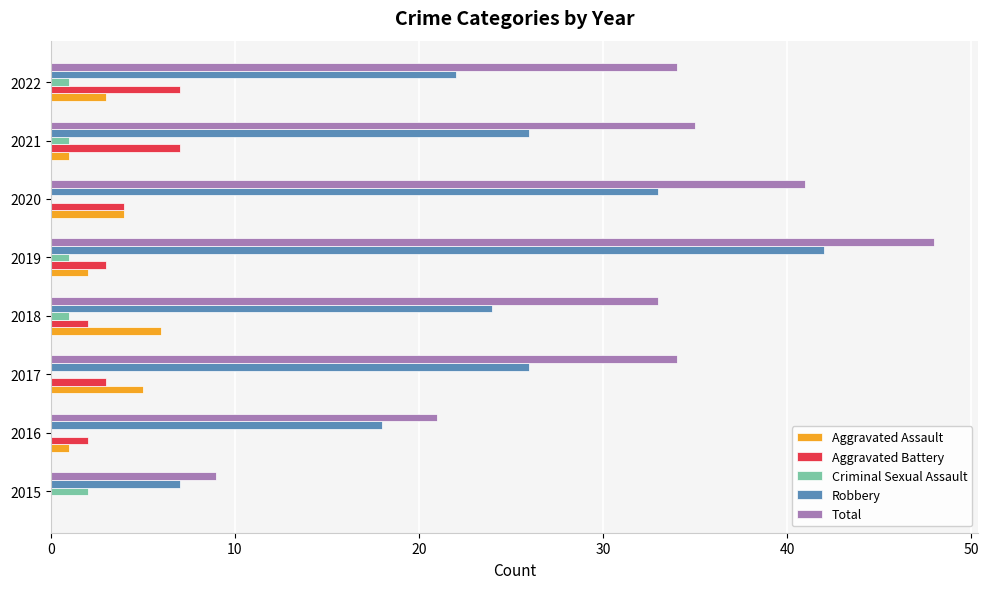

The Aggravated Assault series shows 1 at 2016. True or false?

True